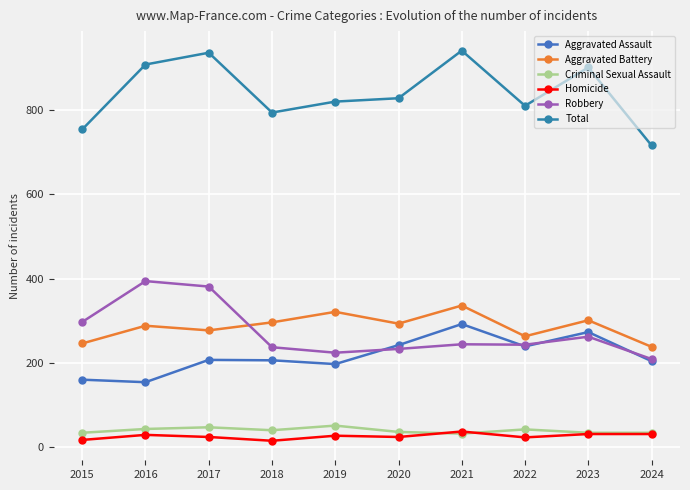

At 2017, list the series in order from largest to smallest.

Total, Robbery, Aggravated Battery, Aggravated Assault, Criminal Sexual Assault, Homicide